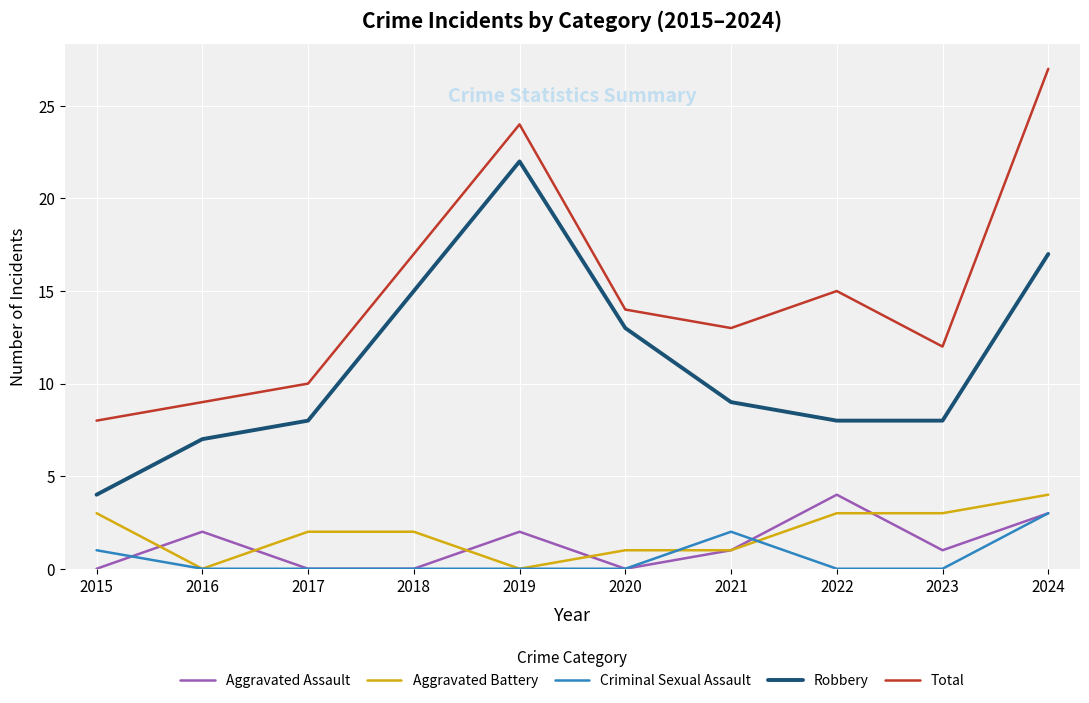

Which series has the largest range (max minus min)?

Total